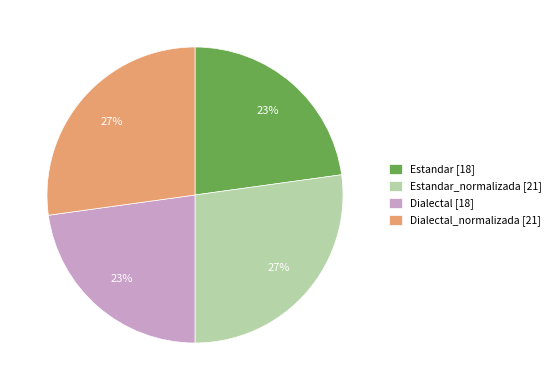

How many slices are in this pie chart?

4